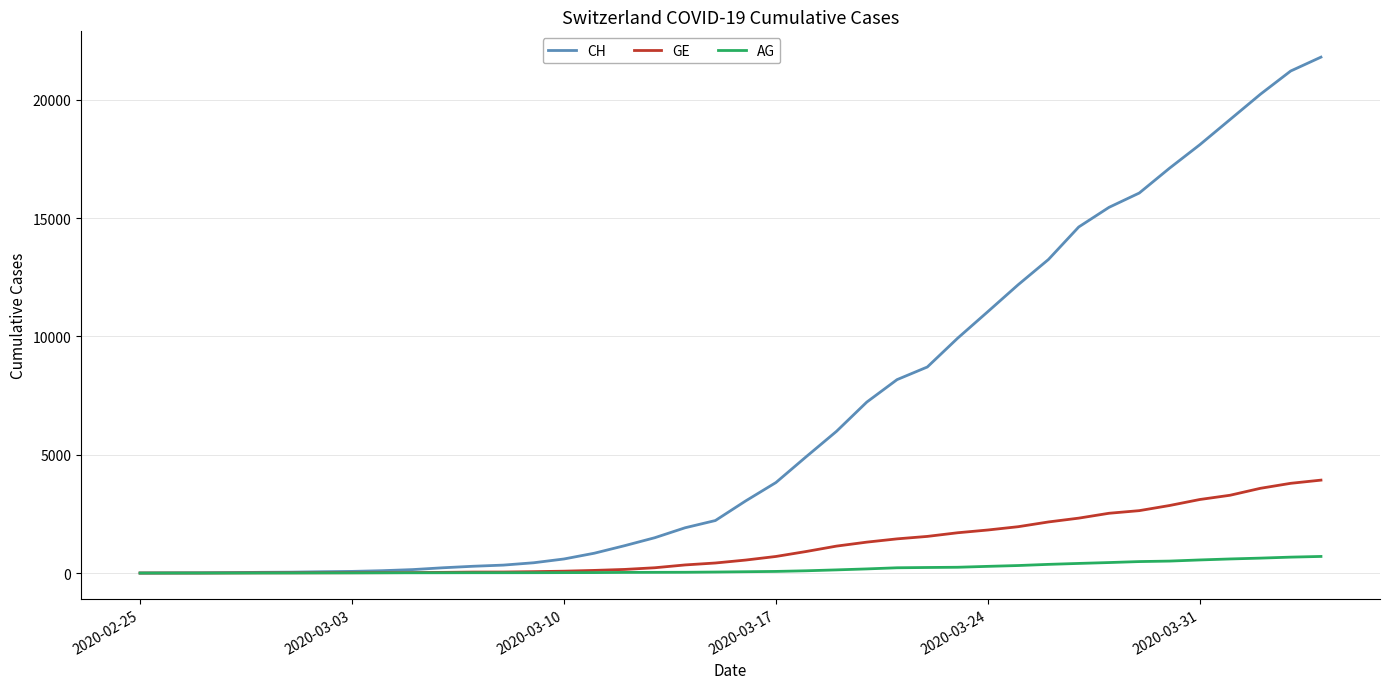

How many lines are shown in the chart?

3